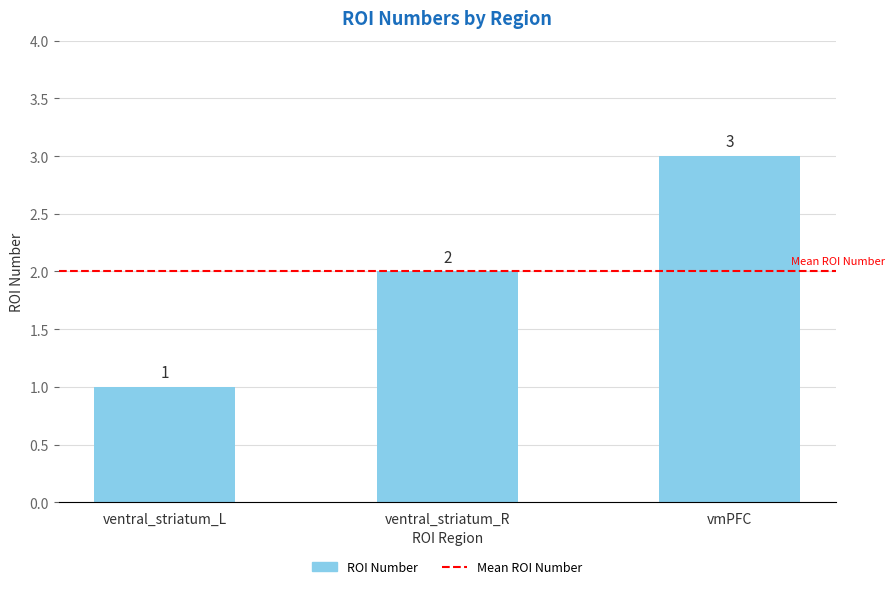

Are the bars grouped side by side (vs. stacked)?

No